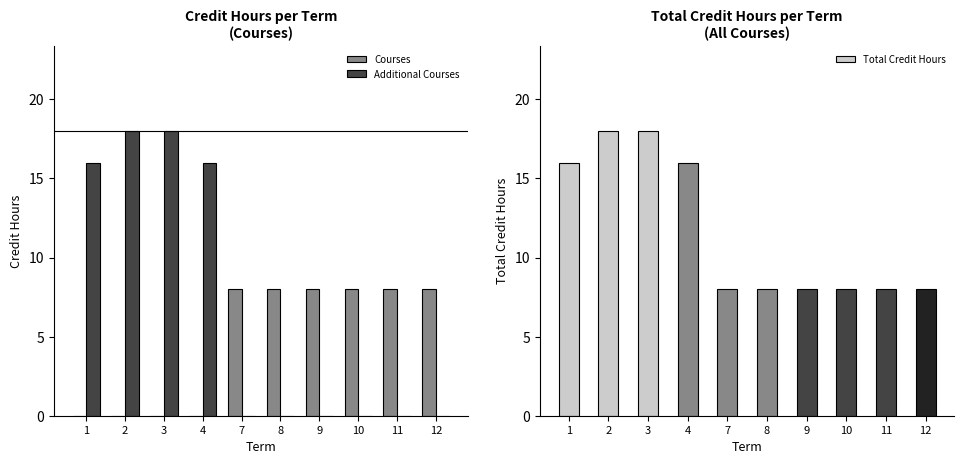

Does the chart contain stacked bars?

No